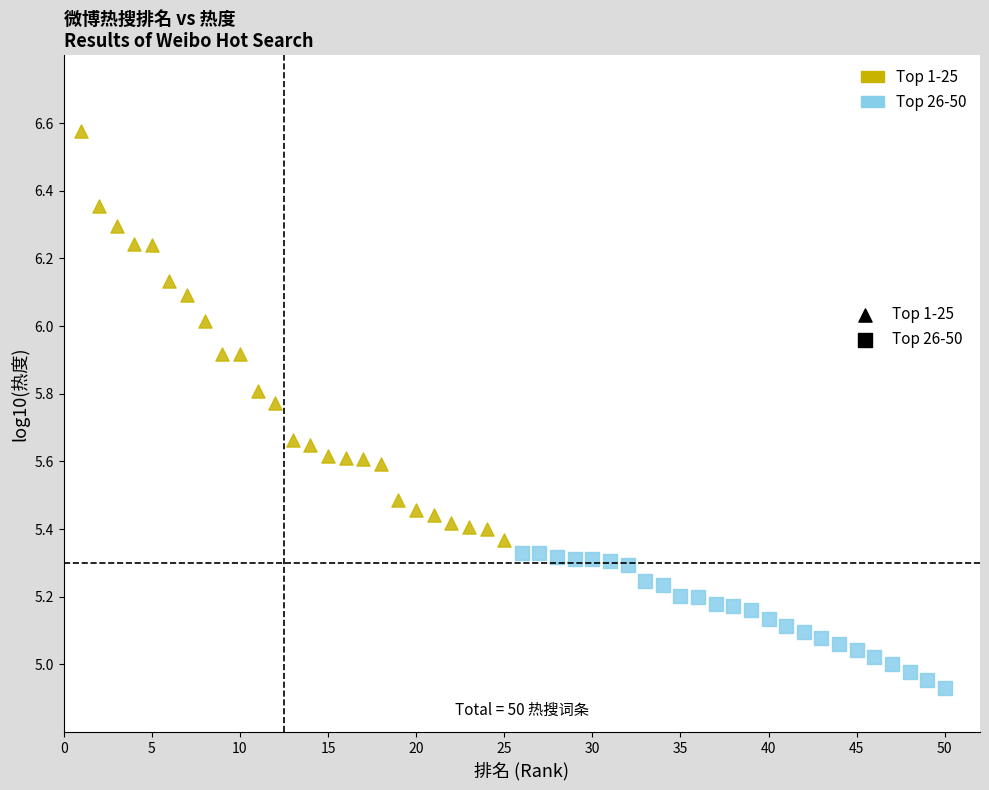

Which series contains the lowest Y value?

Top 26-50